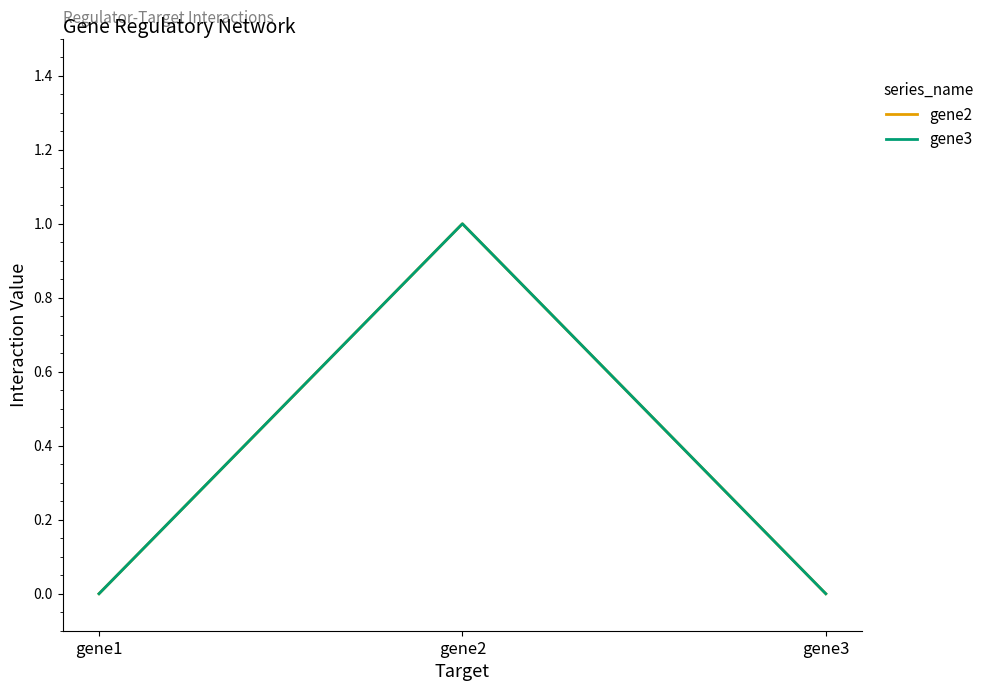

Is this an area chart (filled region under the line)?

No